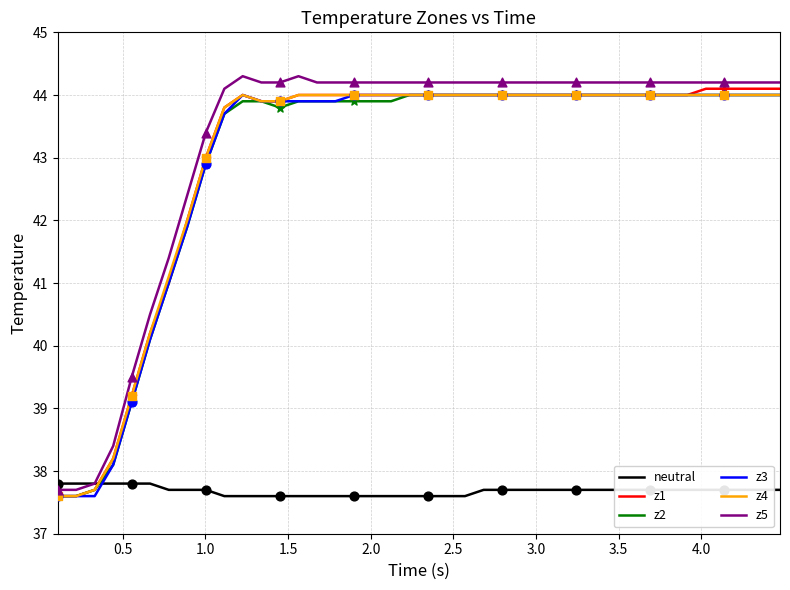

What are all the series names shown in the legend?

neutral, z1, z2, z3, z4, z5